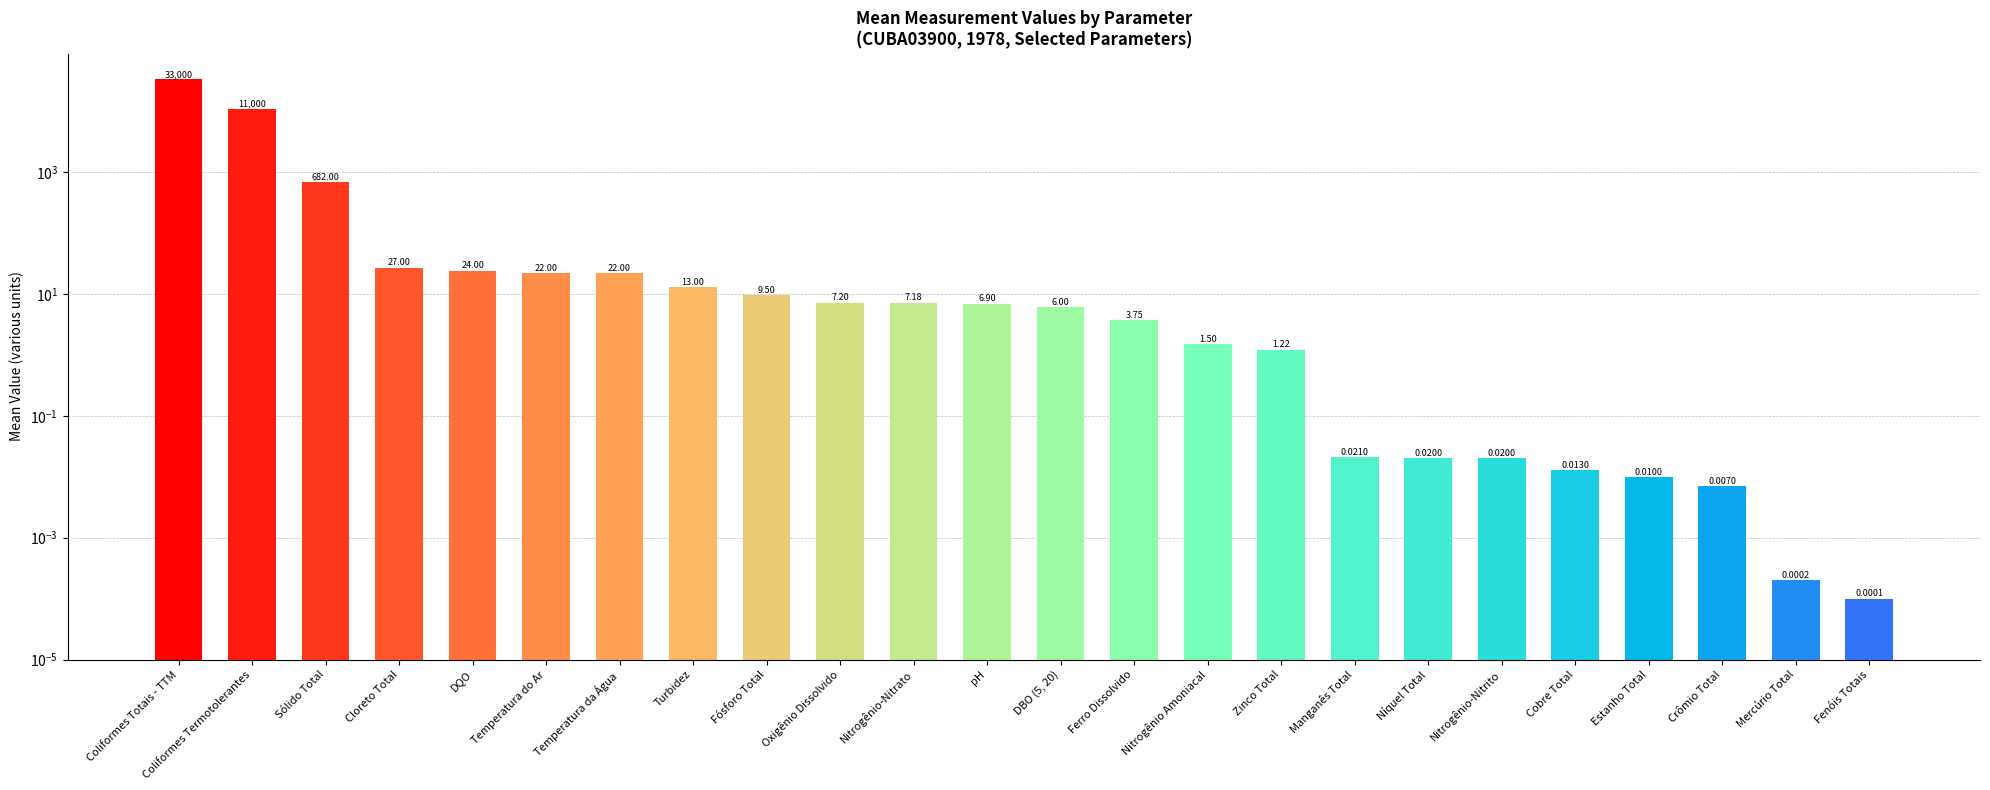

What is the average value?

1868.1